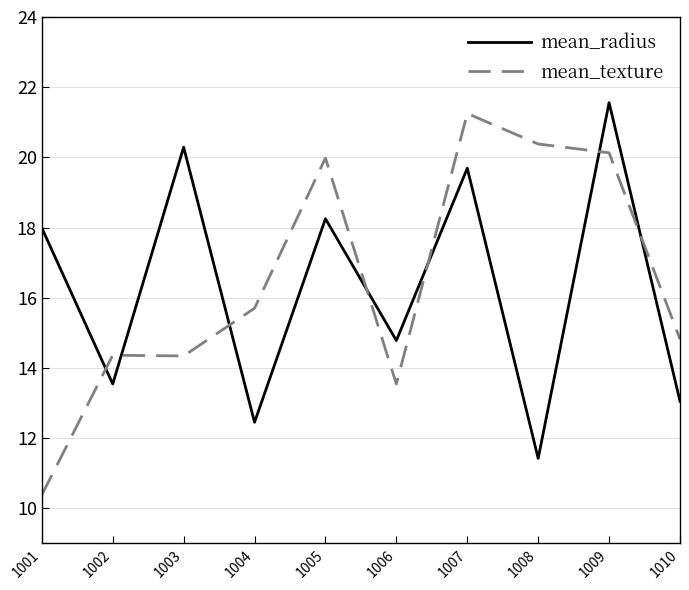

Count the number of data series in this chart.

2